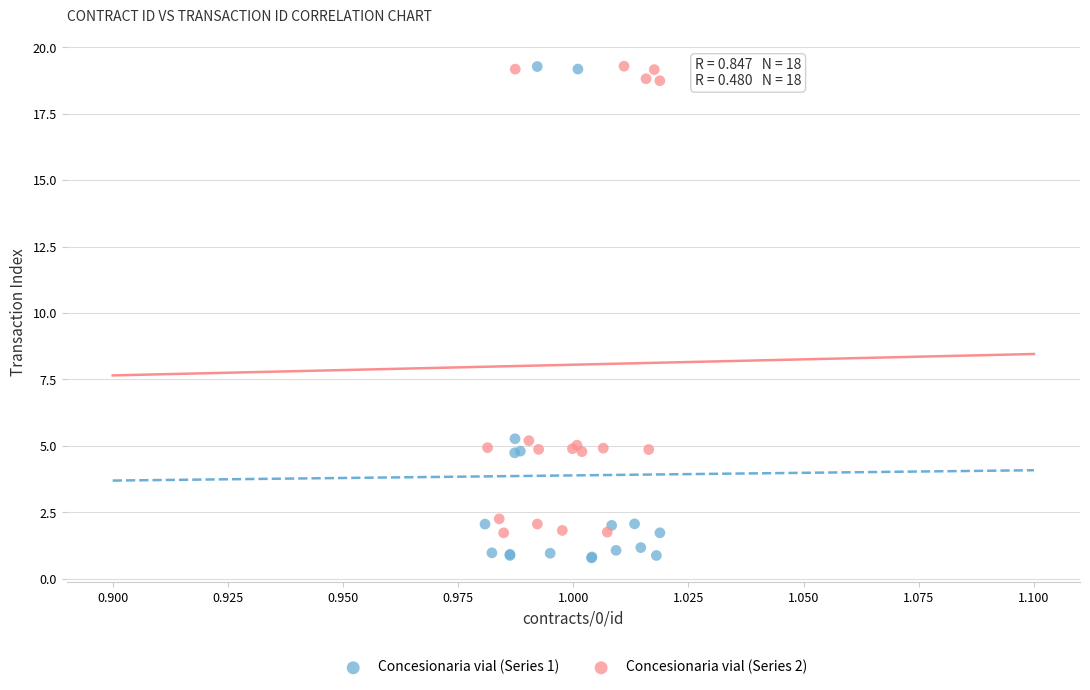

Which series contains the lowest Y value?

Concesionaria vial (Series 1)